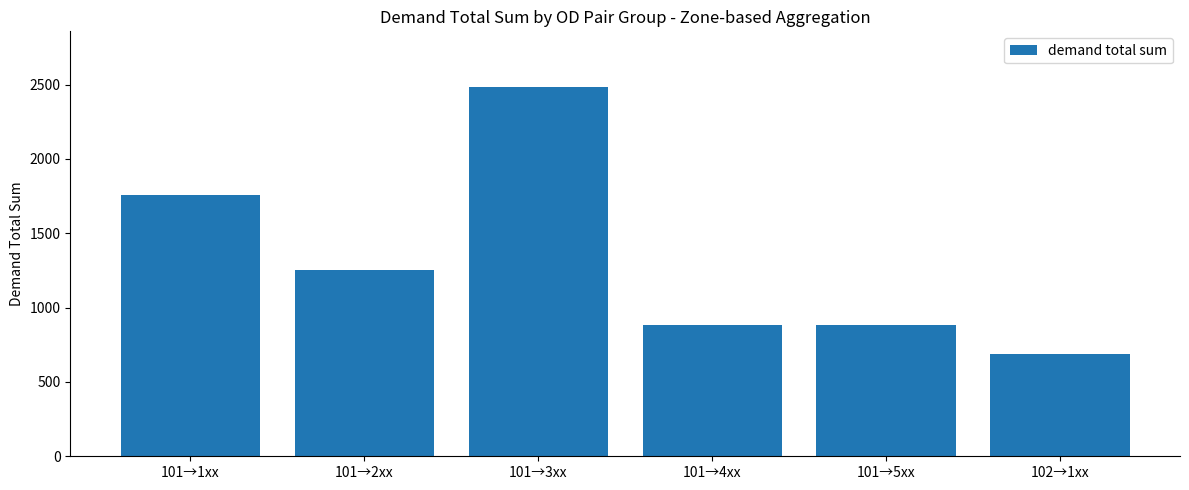

Which category has the lowest value across all series?

102→1xx